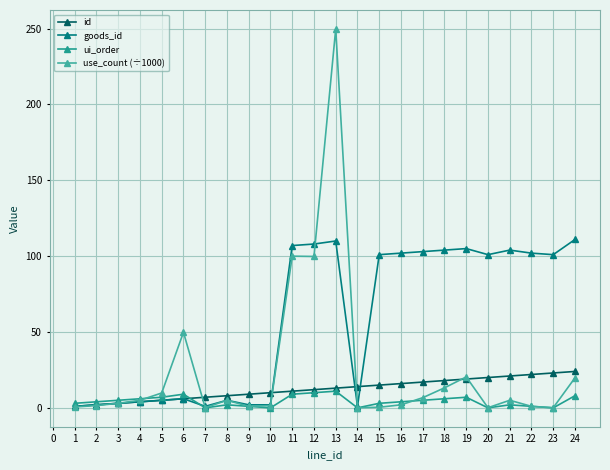

What is the difference between the maximum and minimum values in the goods_id series?

110.0